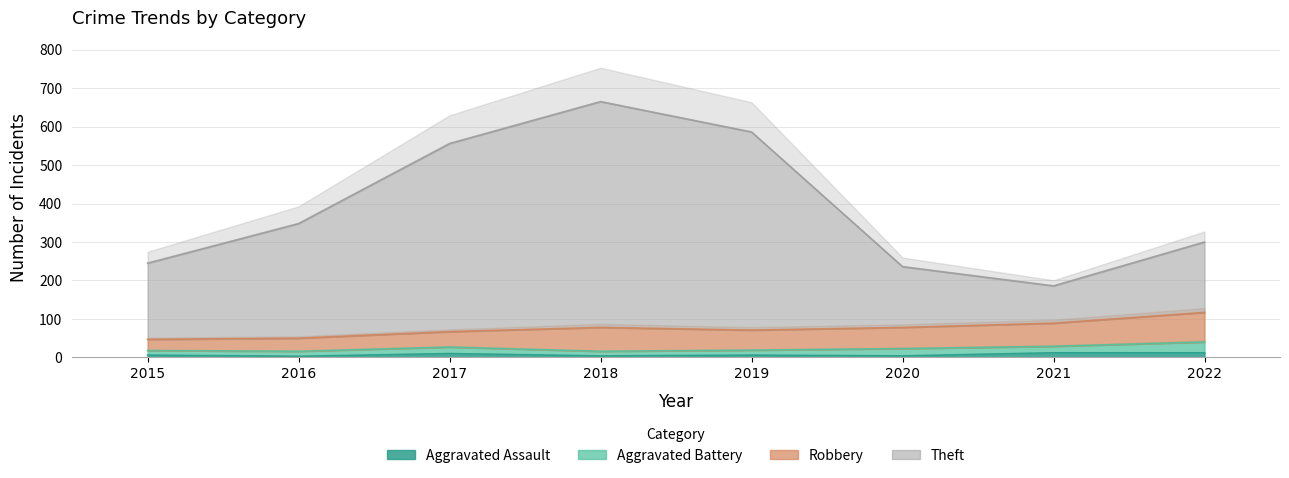

Is it true that Aggravated Assault equals 4 at 2020?

True